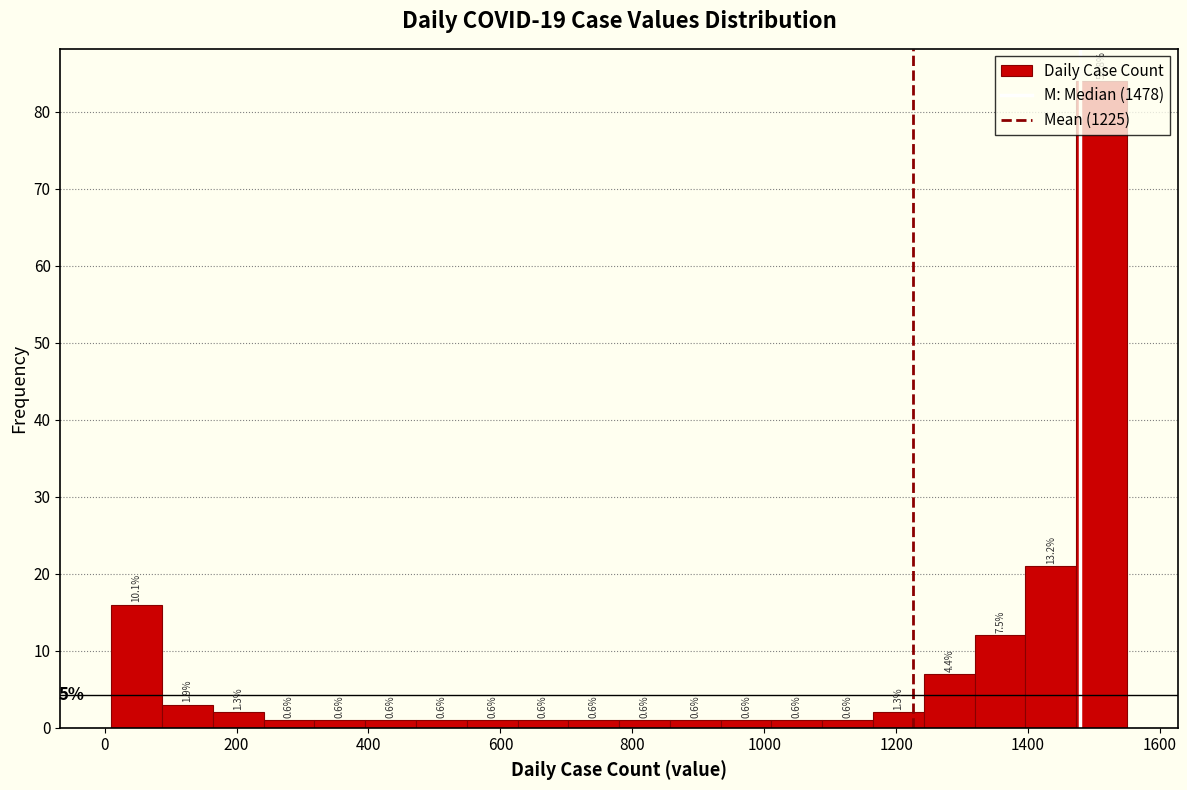

Around what value on the x-axis is the tallest bar? Give the approximate position of its centre, as read against the axis.

1520